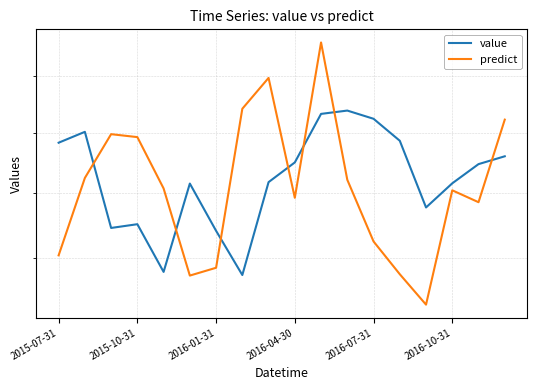

Where is predict nearest to the value 1547?

2015-10-31